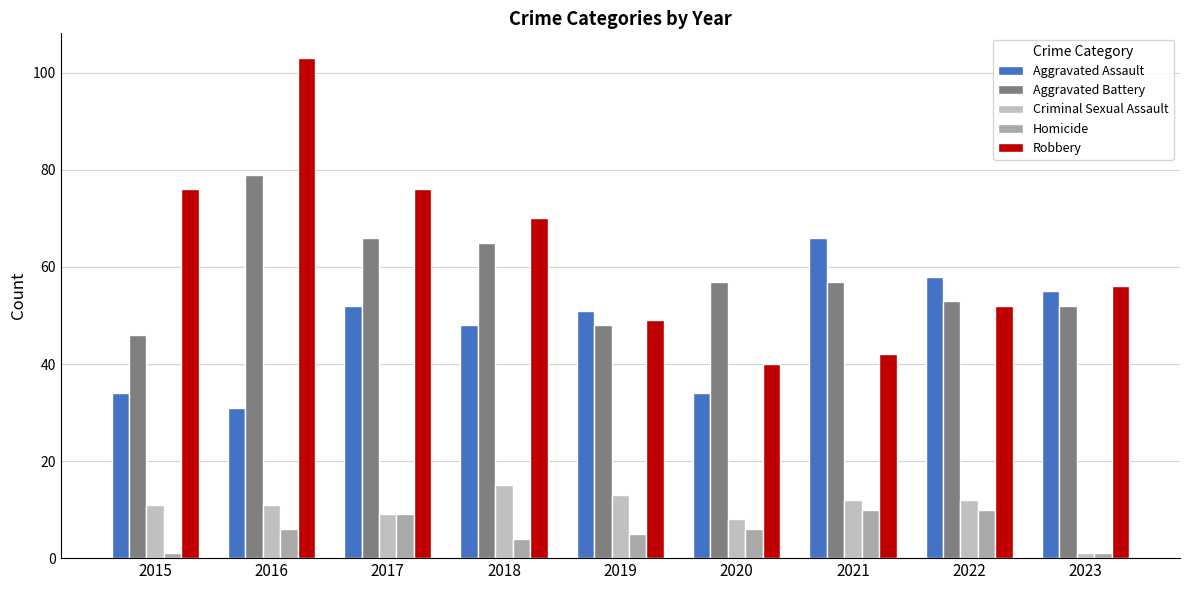

What is the difference between the second highest and minimum values in the Aggravated Assault series?

27